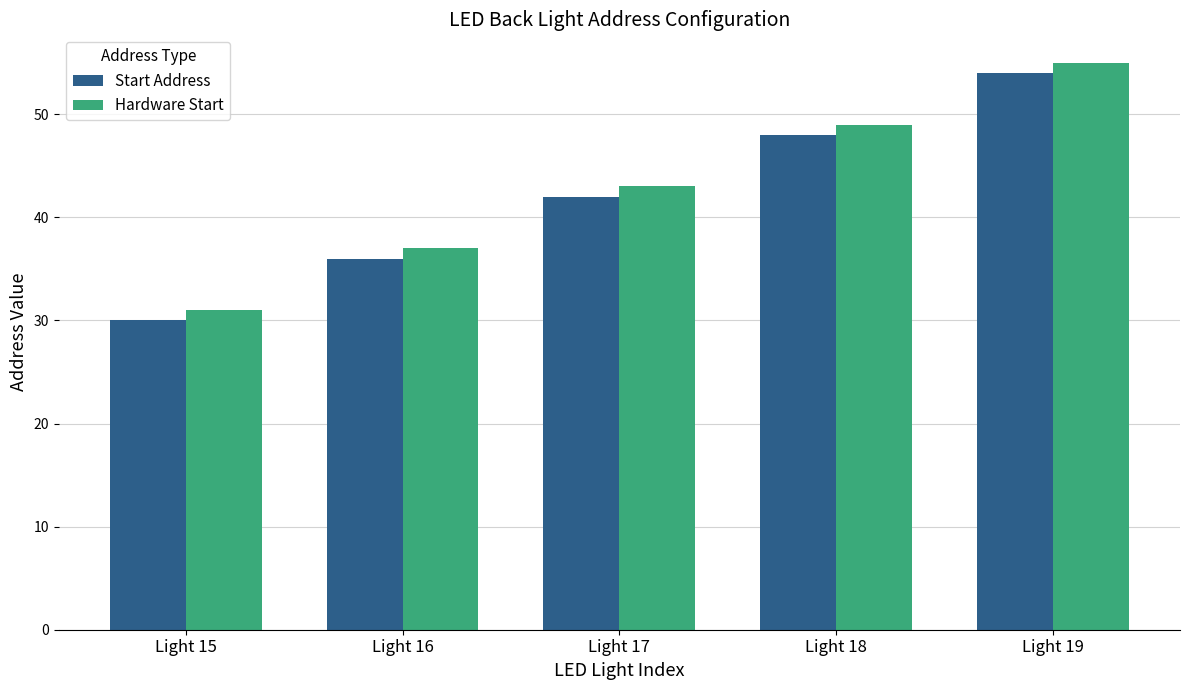

Reading left to right, what are all the values shown in this chart?

Start Address: 30	36	42	48	54
Hardware Start: 31	37	43	49	55